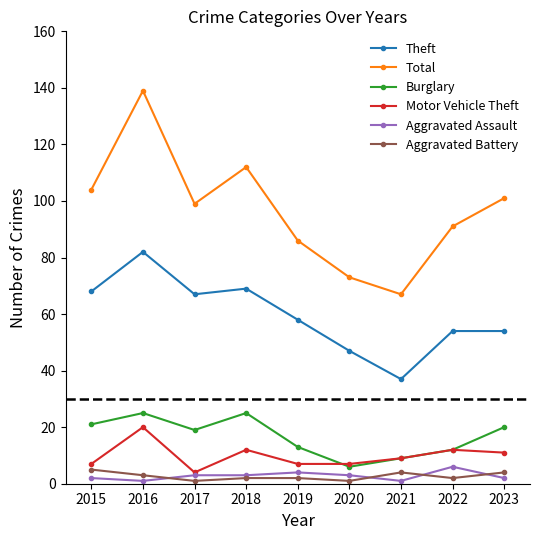

What is the minimum value for Total?

67